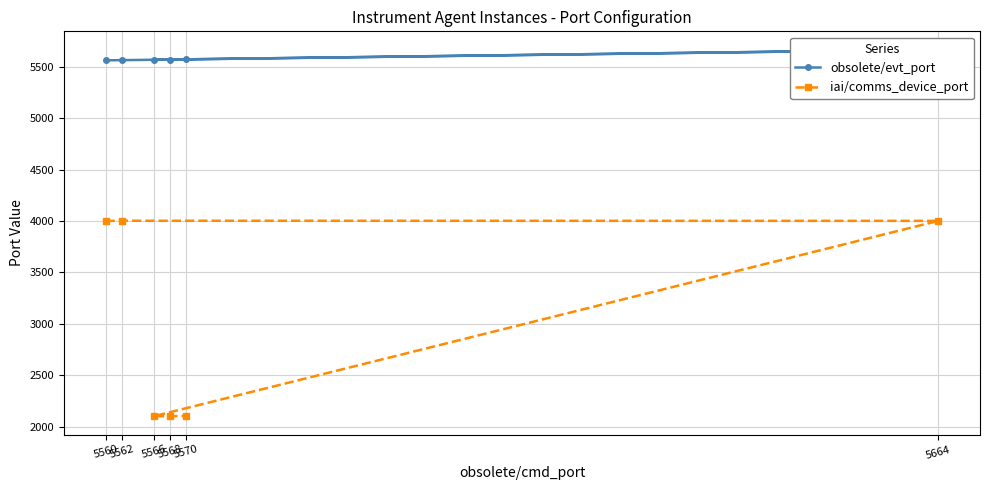

List the series in order of their peak value, highest first.

obsolete/evt_port, iai/comms_device_port